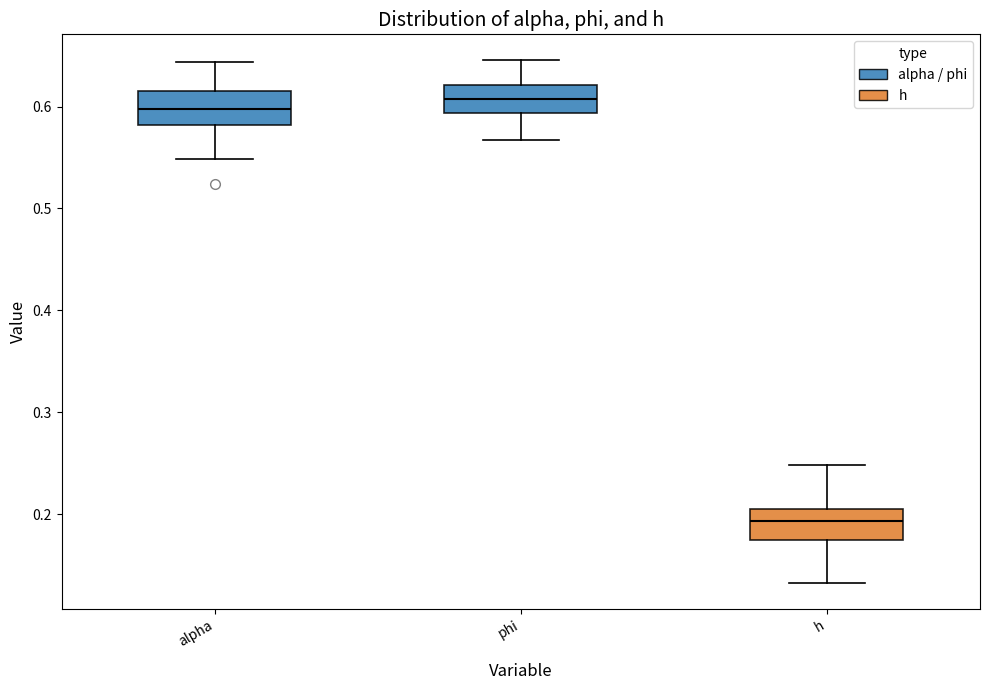

Where is the upper edge of the box for h on the y-axis? The values are not printed on the chart, so give them approximately, as read against the axis.

0.21